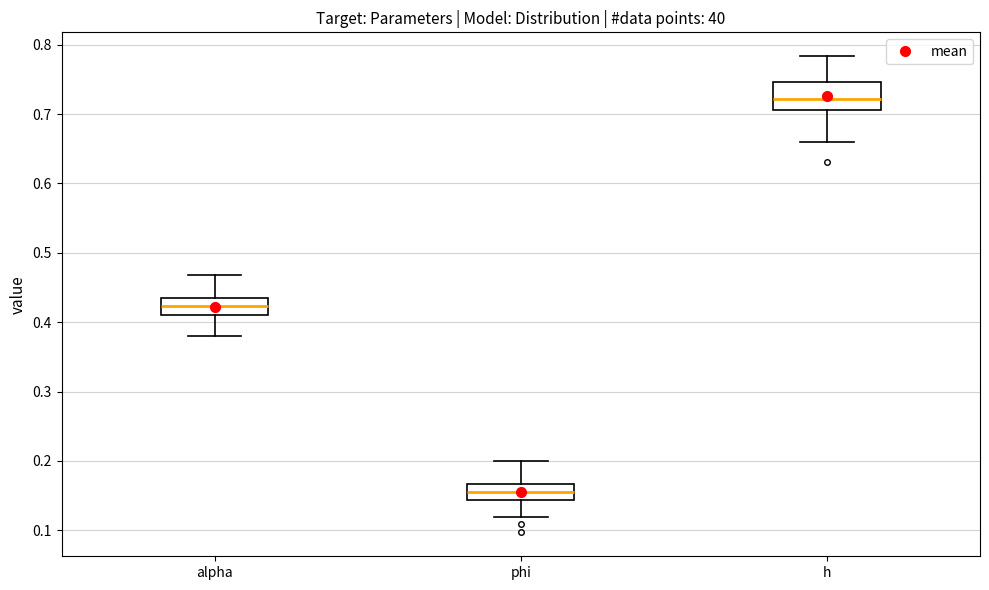

Where does the upper whisker of the box for alpha end on the y-axis? The values are not printed on the chart, so give them approximately, as read against the axis.

0.47